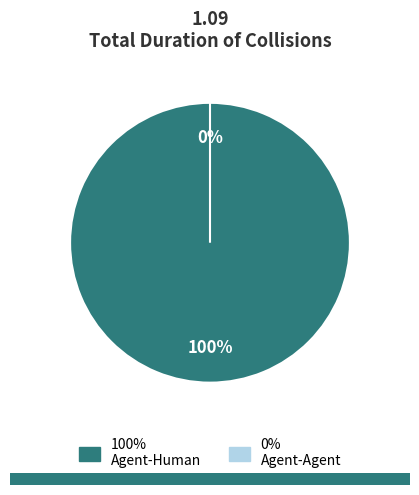

Is it true that Agent-Agent is 0% of the pie?

True